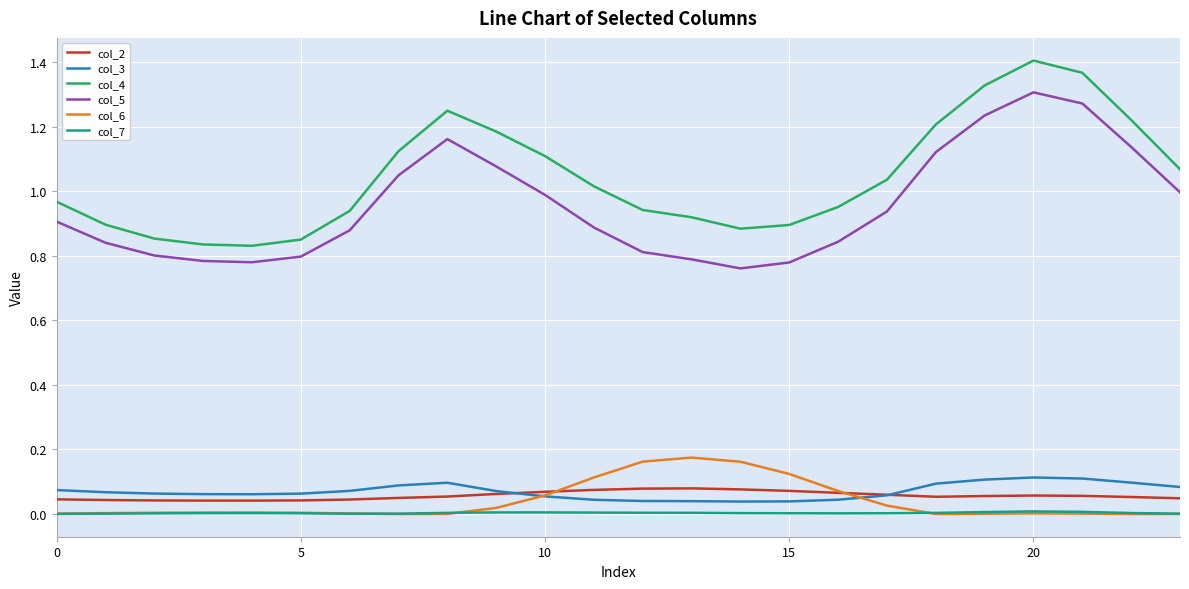

Which series has the largest total across all categories?

col_4